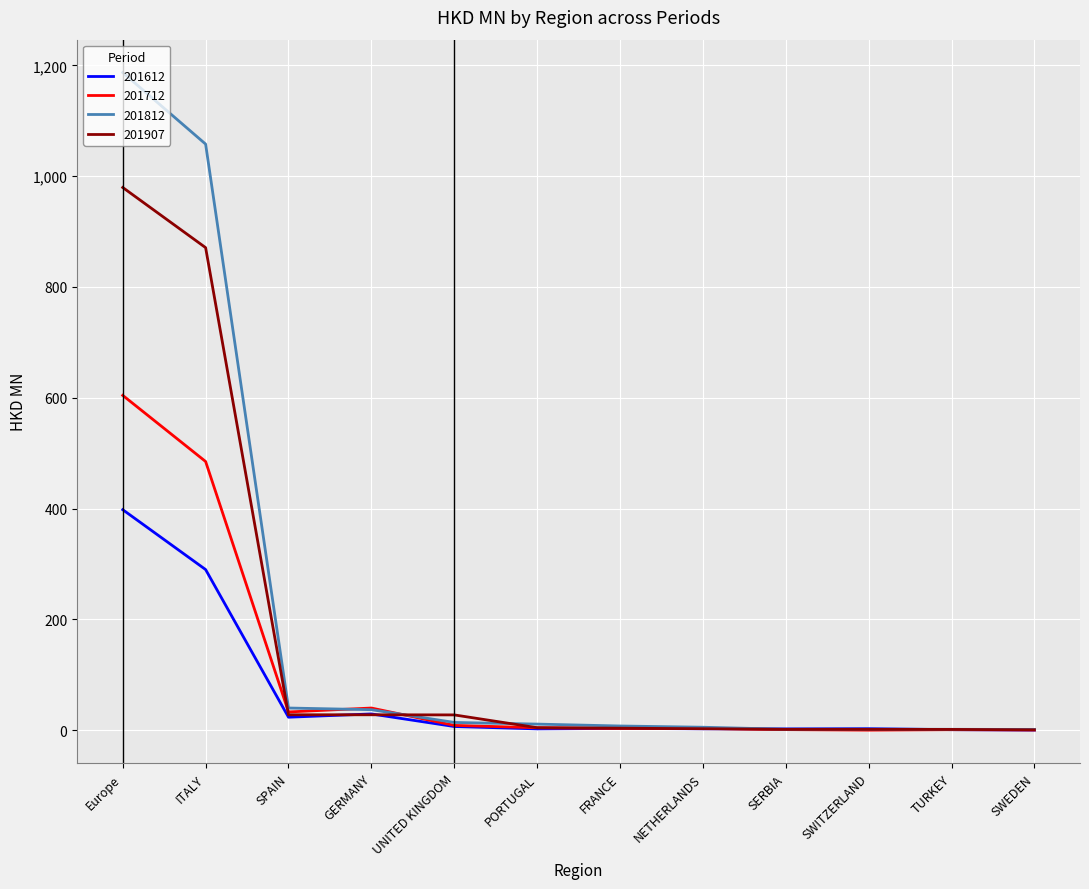

What is the difference between the second highest and minimum values in the 201812 series?

1056.6